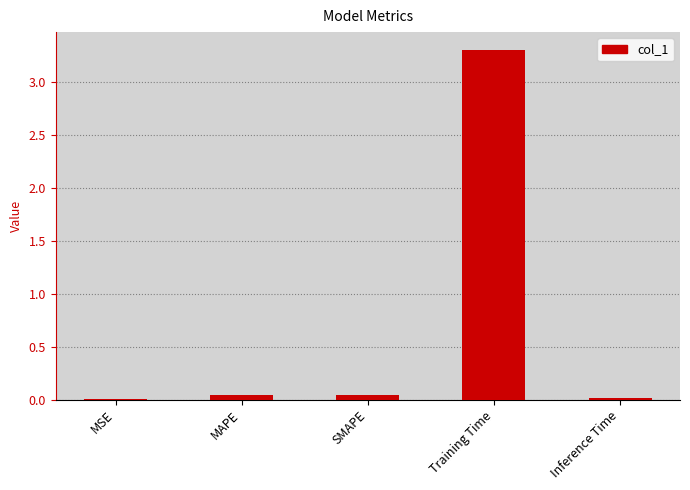

What is the maximum value shown in the chart?

3.3